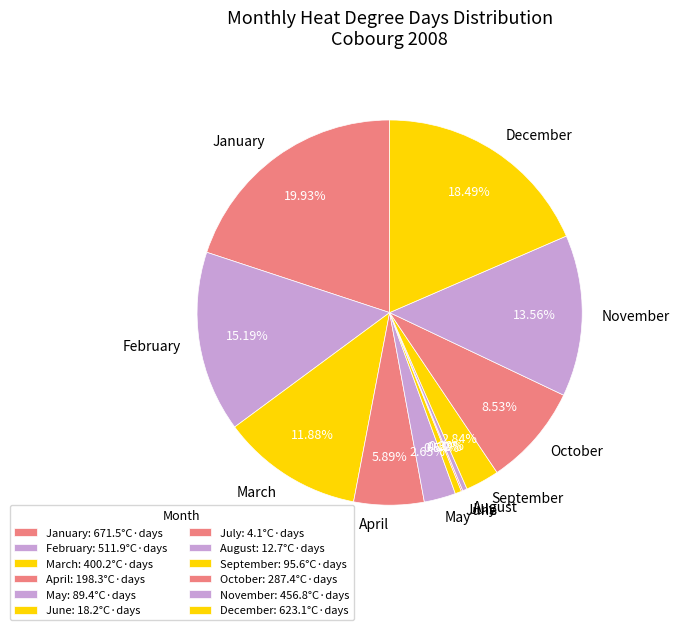

What is the ratio of the value at October to the value at September?

3.0